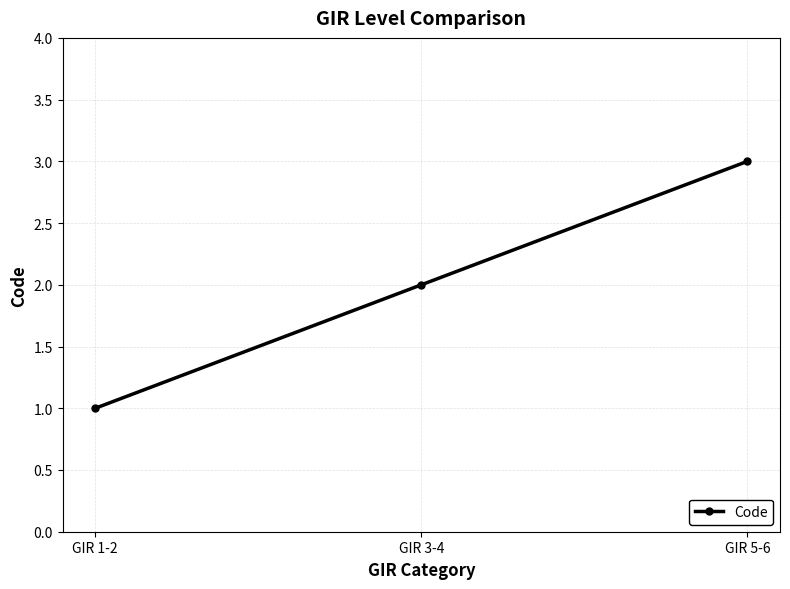

Which has a higher value, GIR 1-2 or GIR 3-4?

GIR 3-4